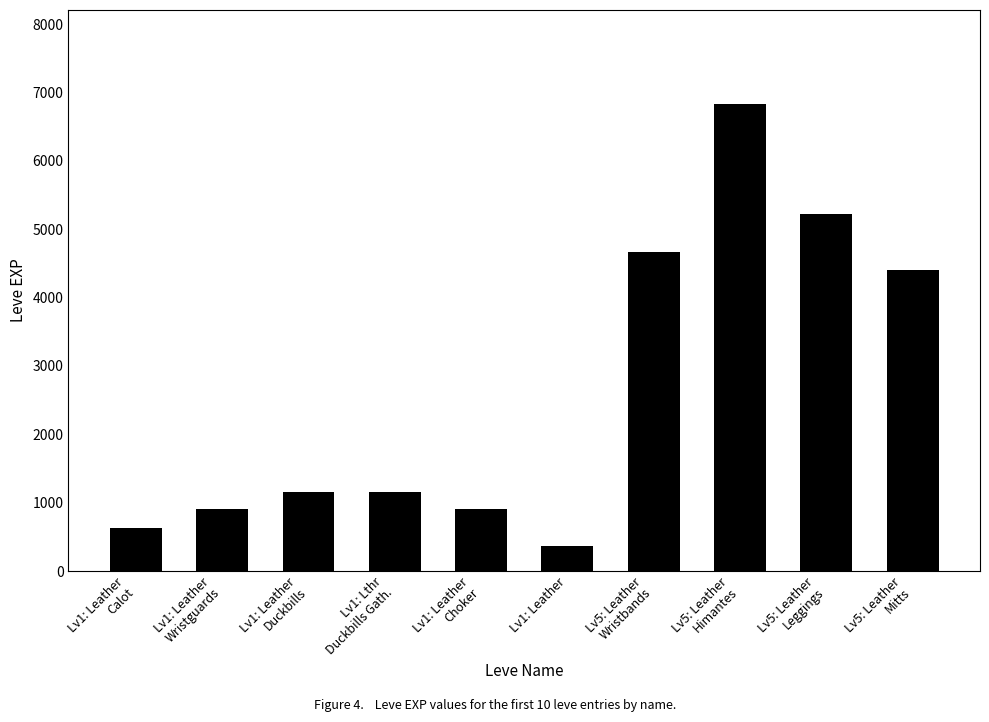

Reading left to right, what are all the values shown in this chart?

630	900	1160	1160	900	370	4660	6840	5220	4410